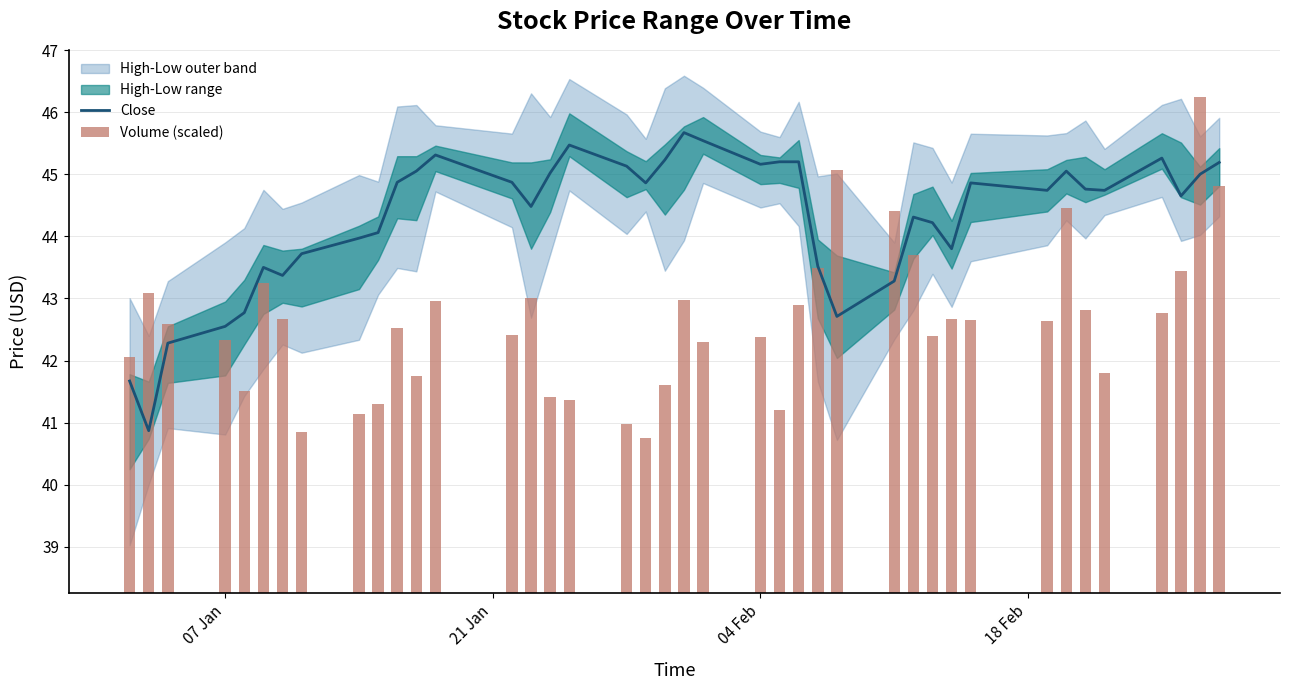

Which series has the widest spread of values?

Volume (scaled)